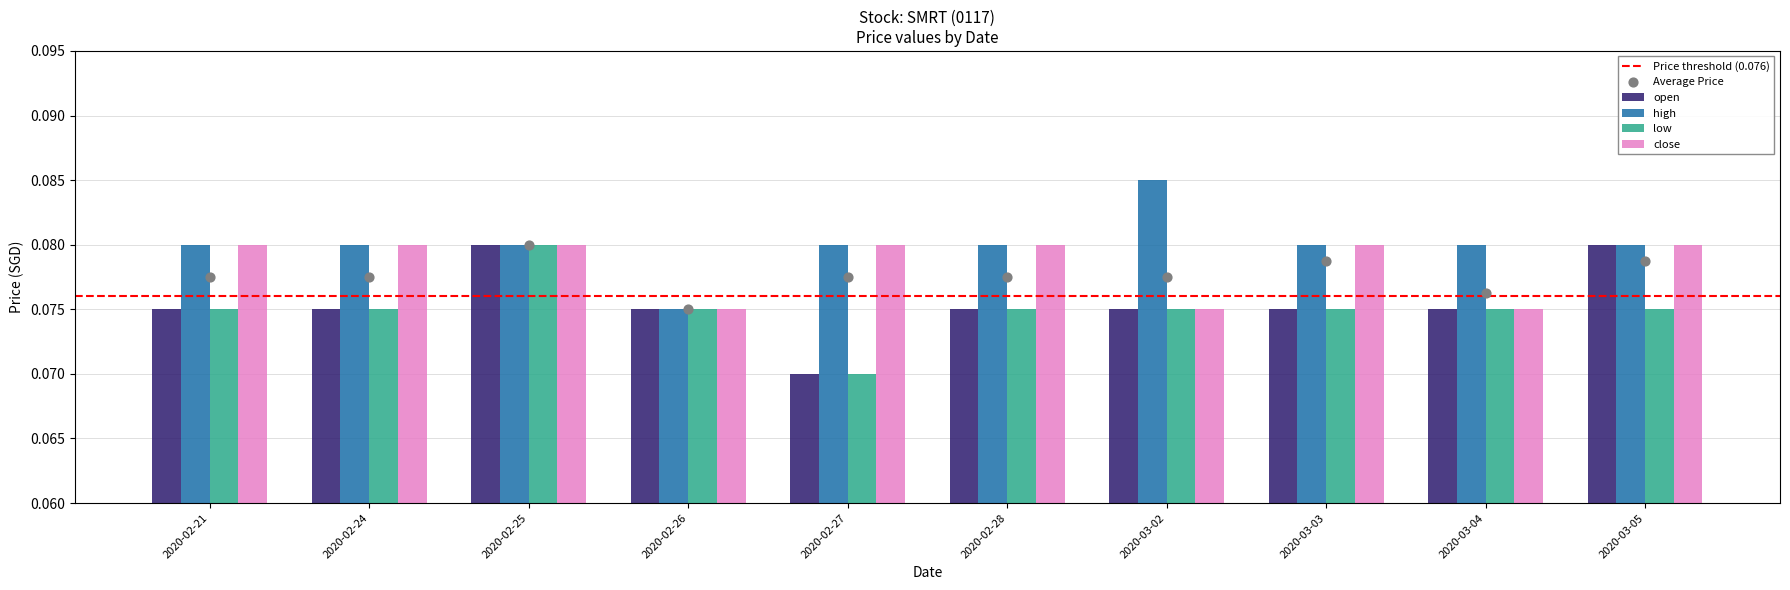

Which series reaches the minimum Y coordinate?

open